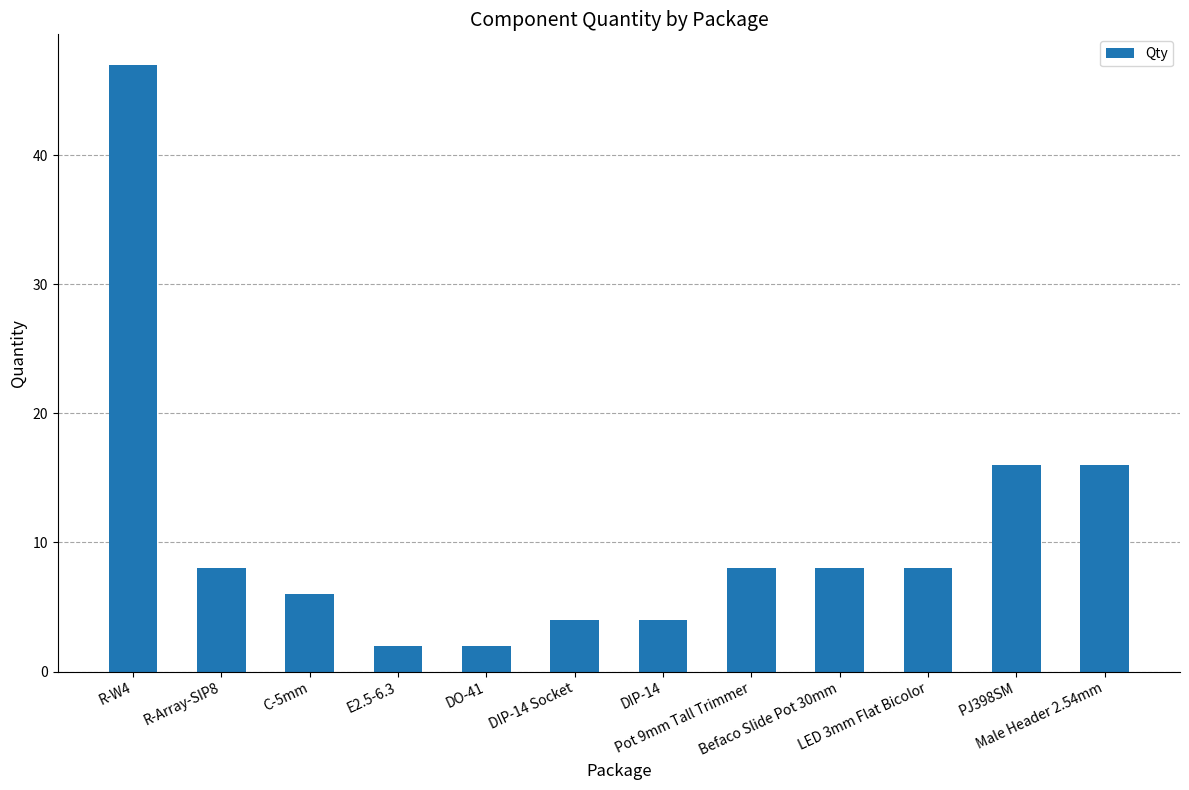

Reading right to left, transcribe all the data shown in this chart.

16	16	8	8	8	4	4	2	2	6	8	47